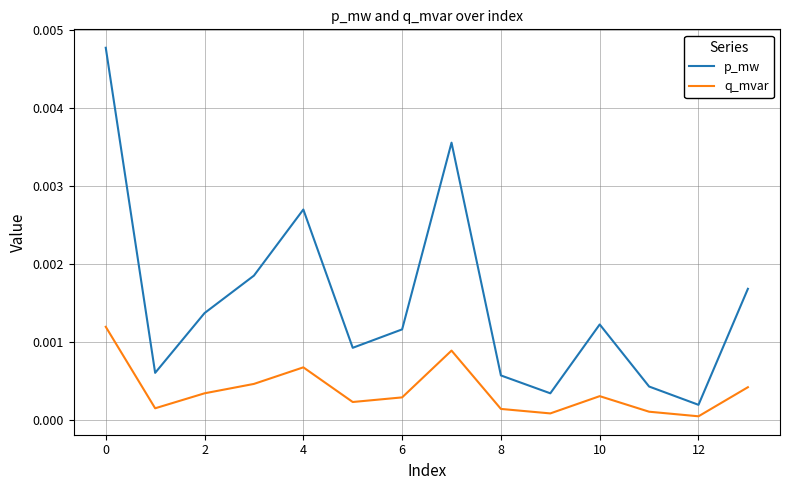

Rank the series by their average value, from lowest to highest.

q_mvar, p_mw